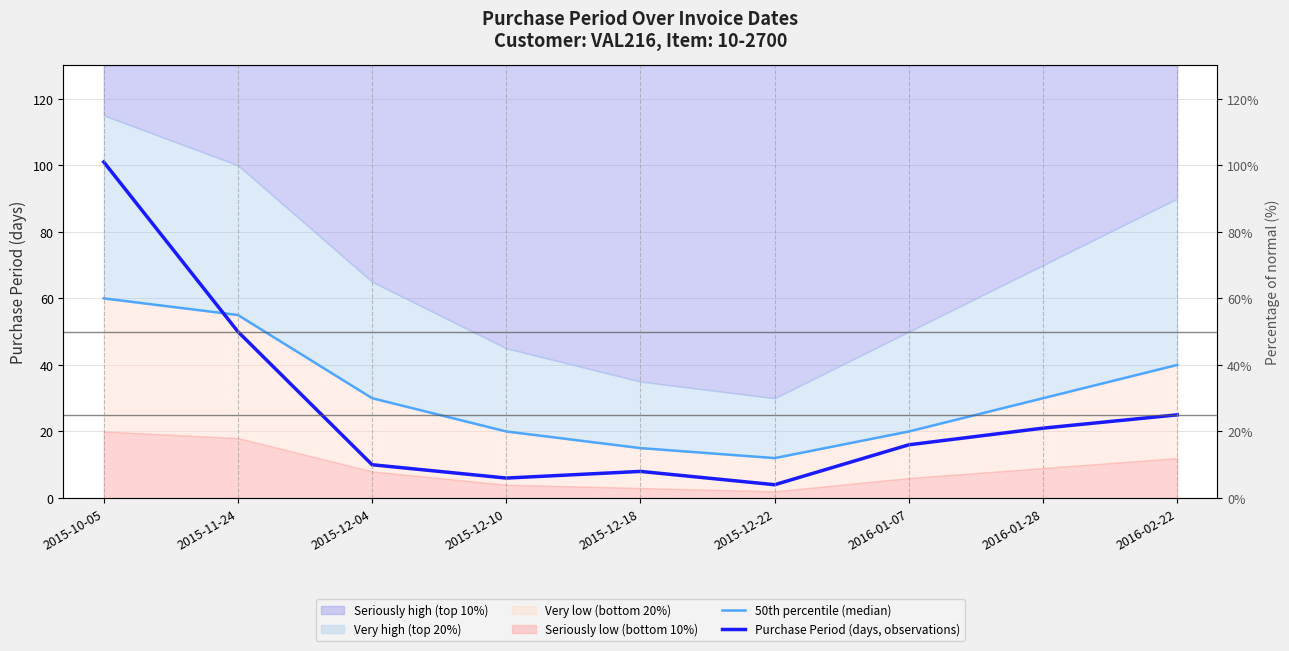

At how many categories does at least one series exceed 70?

1